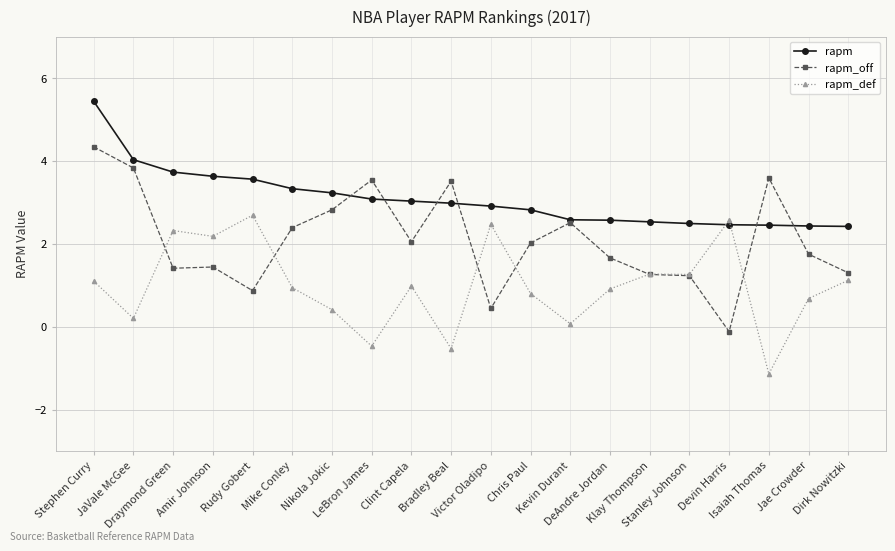

What is the lowest value of the rapm series?

2.4